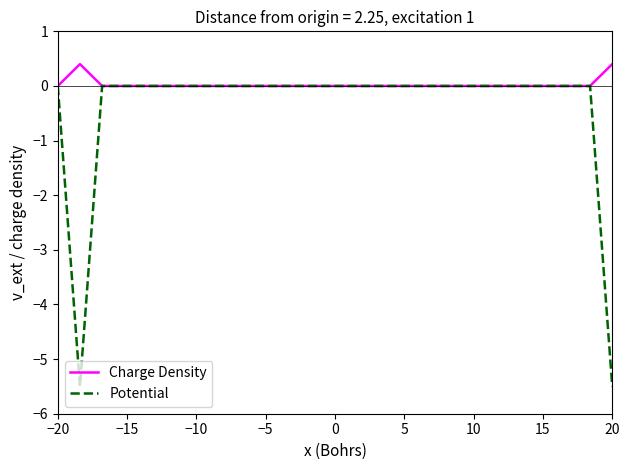

Which series has the largest total across all categories?

Charge Density